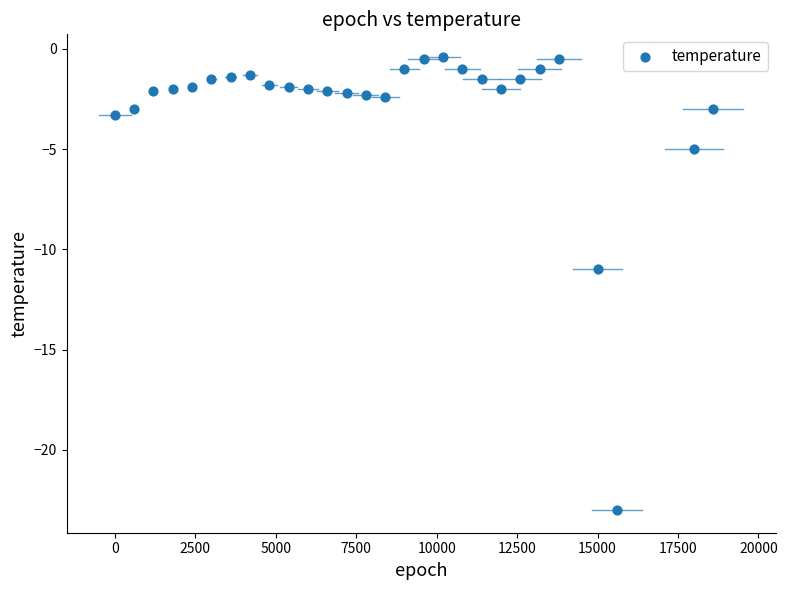

What is the range of Y values (max minus min)?

22.6